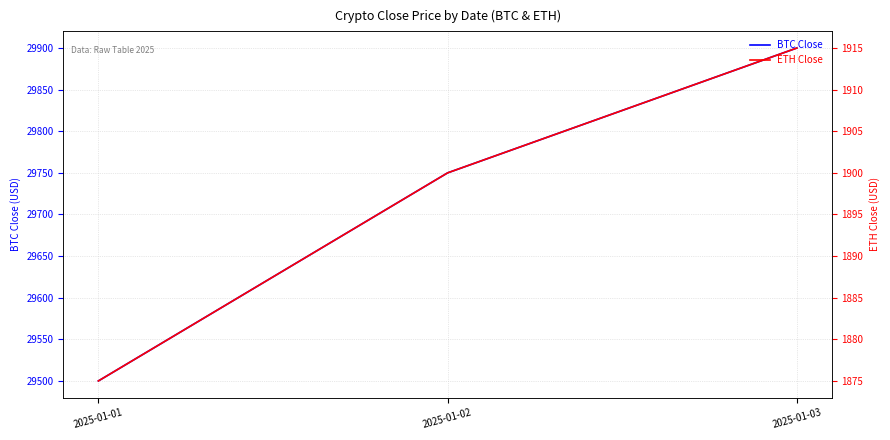

Rank the series by their maximum value, from highest to lowest.

BTC Close, ETH Close